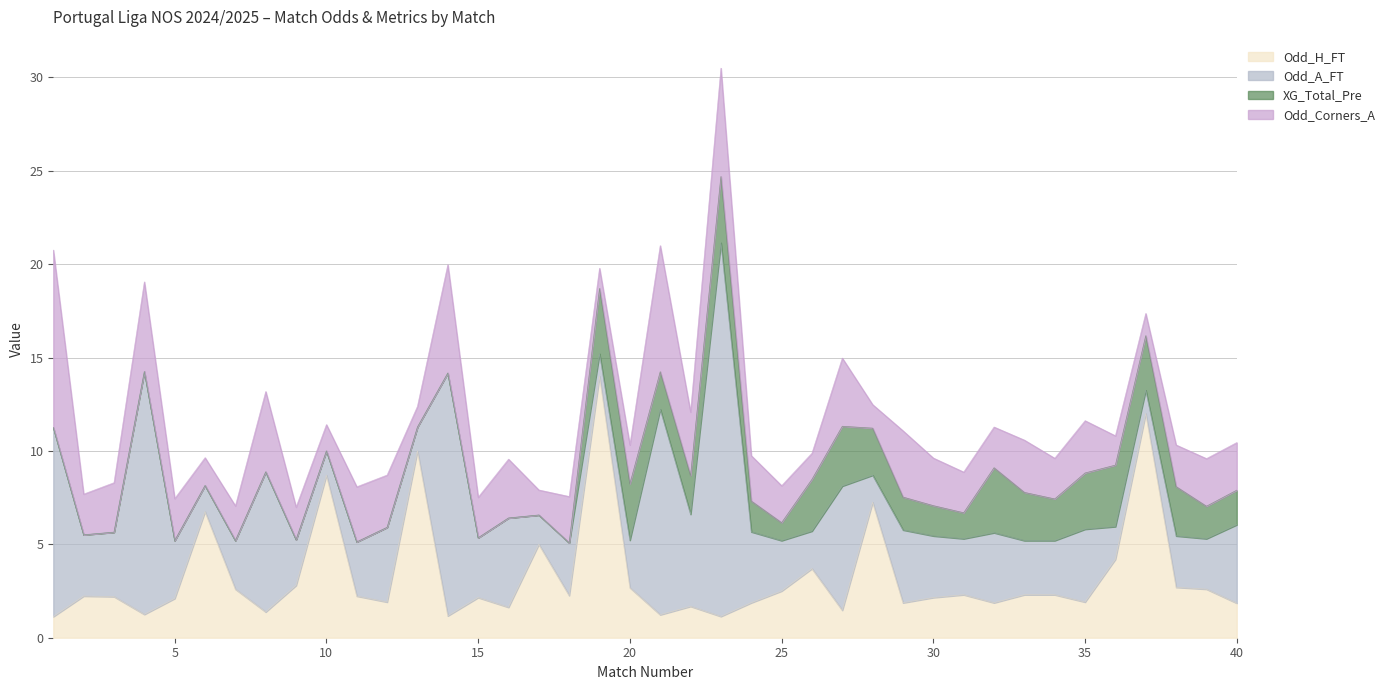

Is it true that Odd_A_FT equals 1.3 at 13?

True